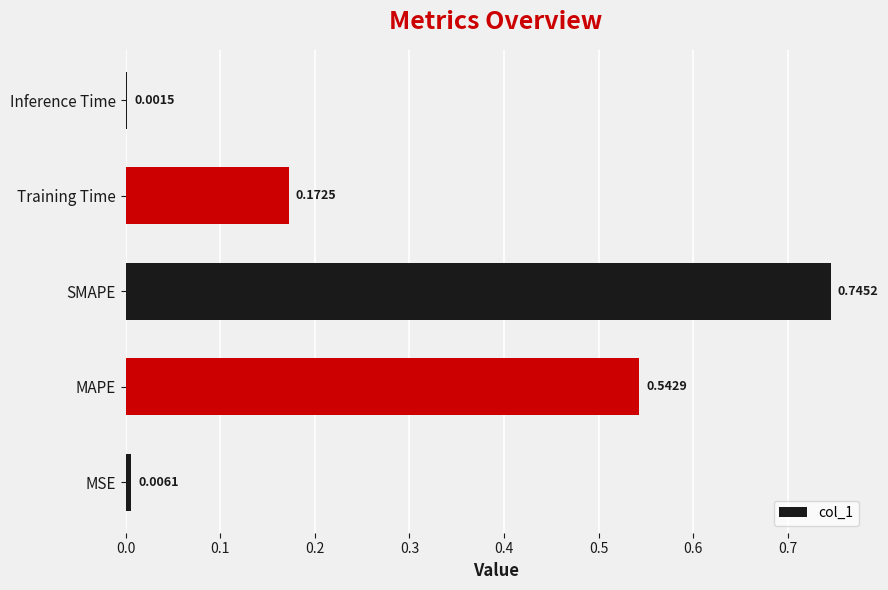

Which category has the highest value across all series?

SMAPE